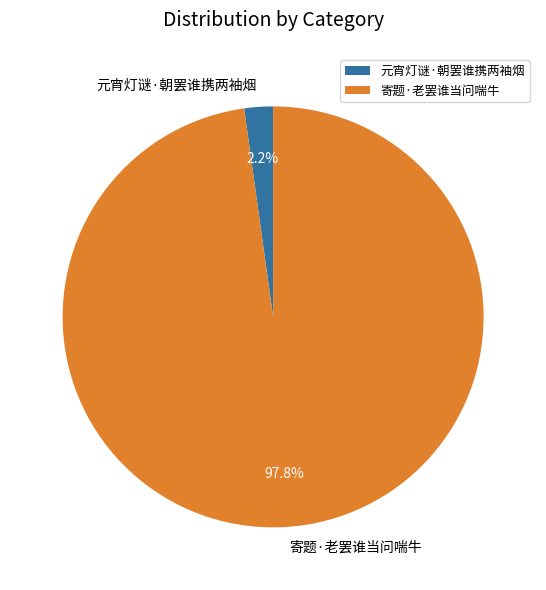

Which category has the smallest portion of the pie?

元宵灯谜·朝罢谁携两袖烟